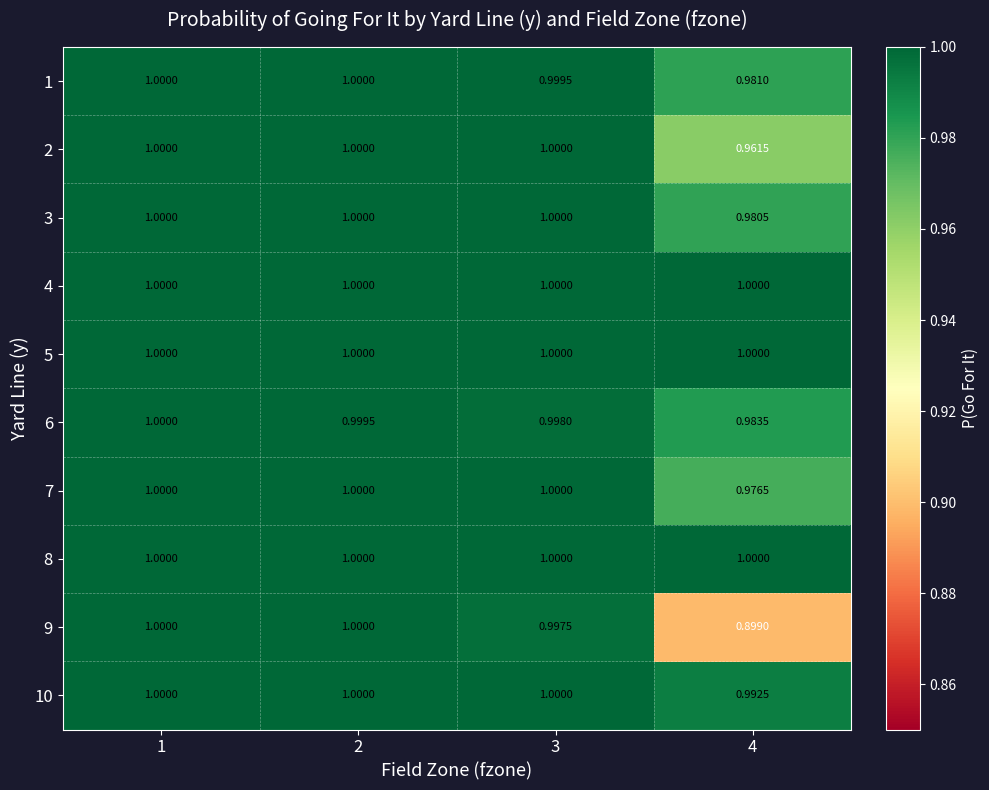

How many data points does each series have?

4